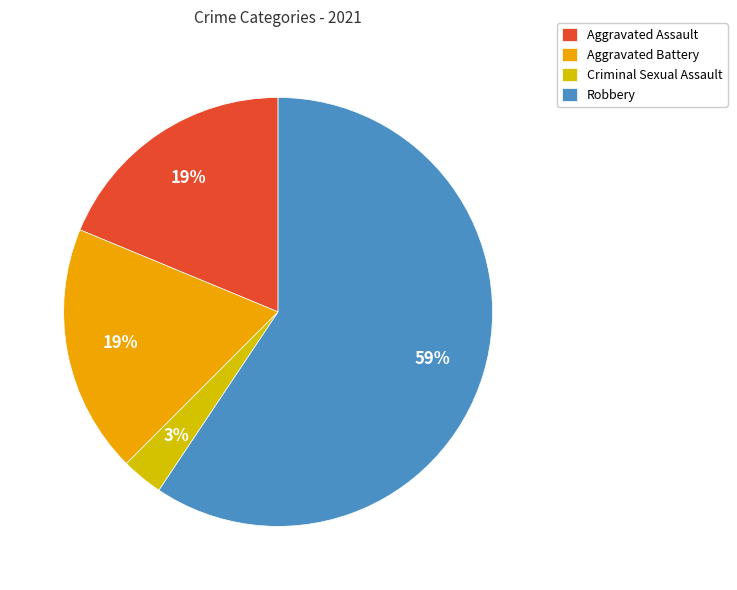

Which category has the biggest portion of the pie?

Robbery